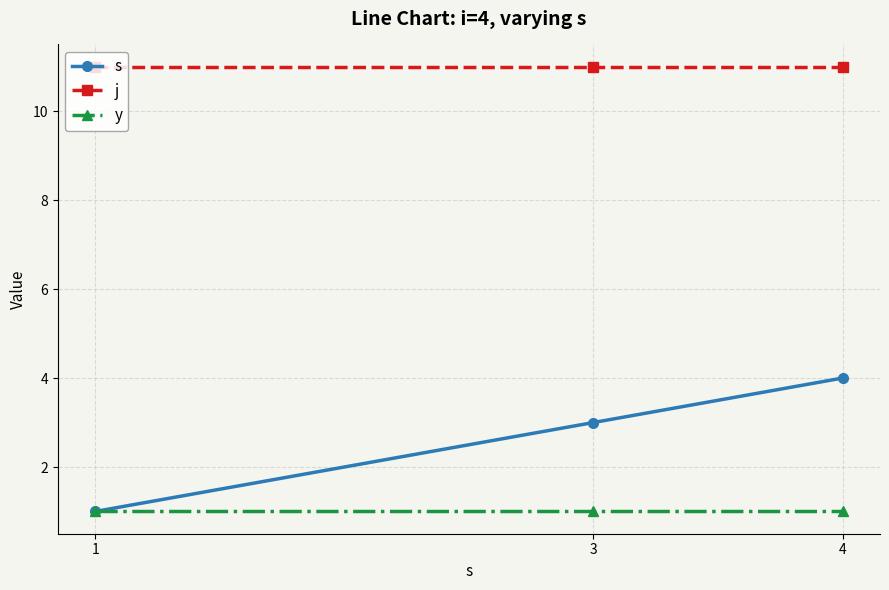

Rank the series by their maximum value, from highest to lowest.

j, s, y